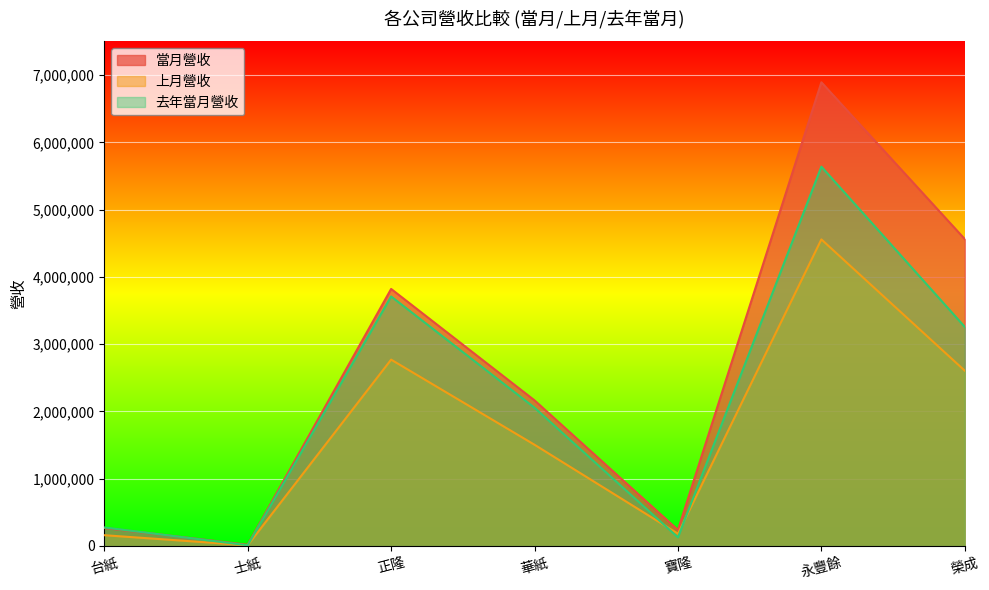

What is the label of the 6th point from the right?

士紙